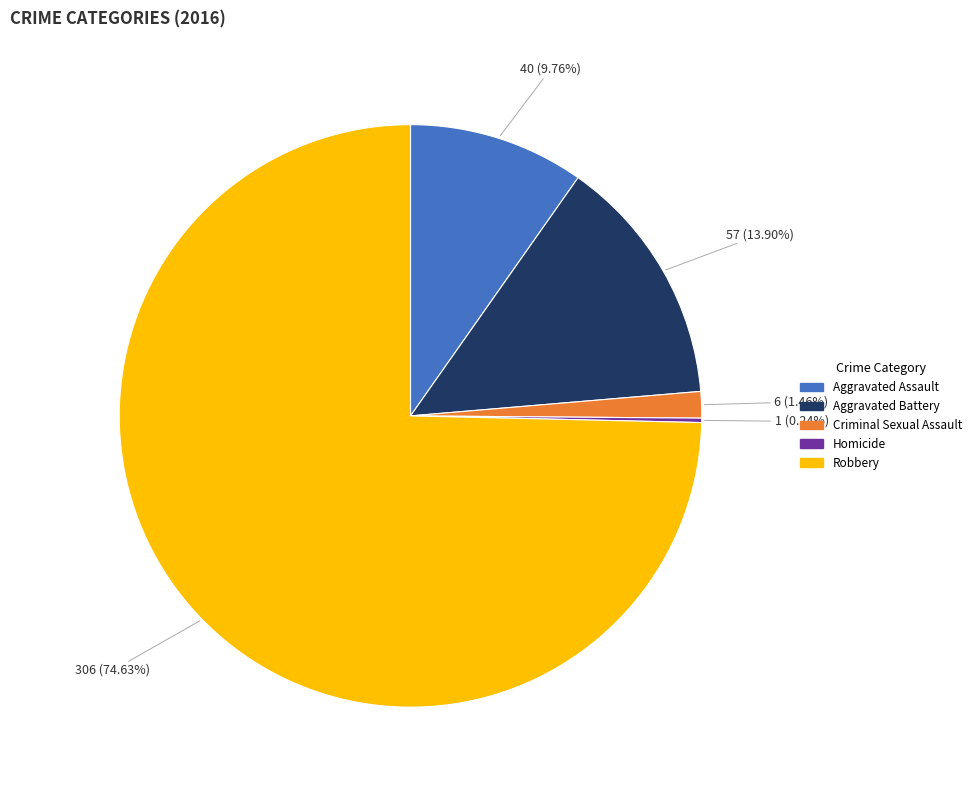

Is there any slice that represents more than half of the pie?

Yes